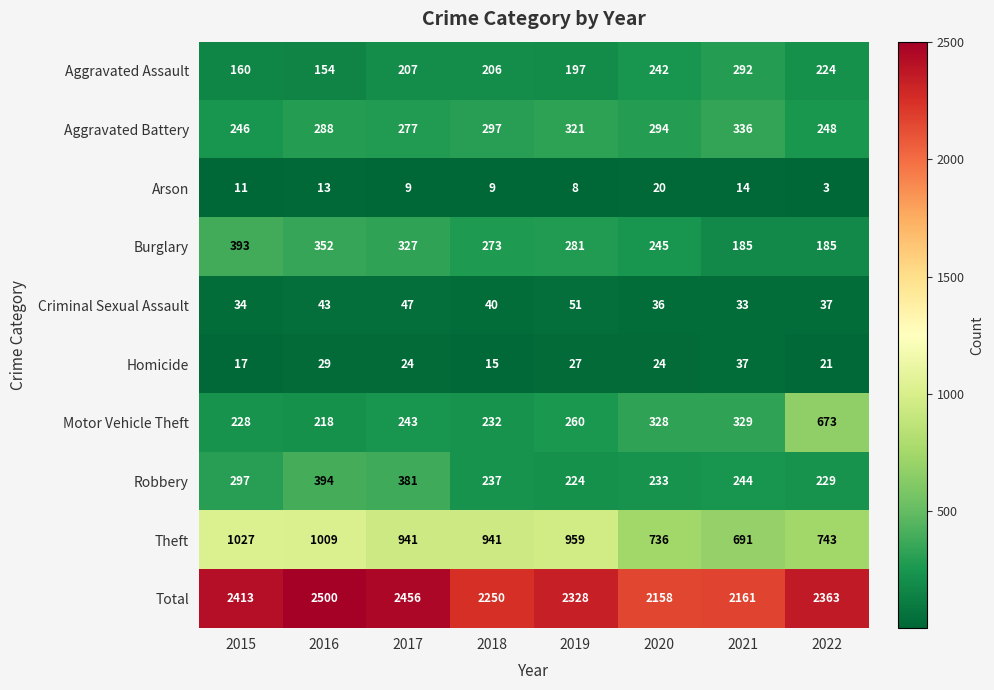

What is the total value across all series at 2019?

4656